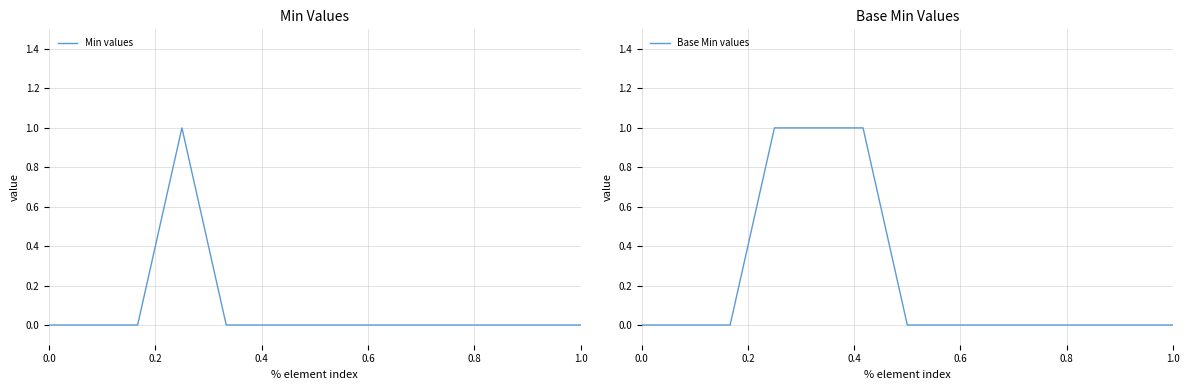

What are all the series names shown in the legend?

Min values, Base Min values